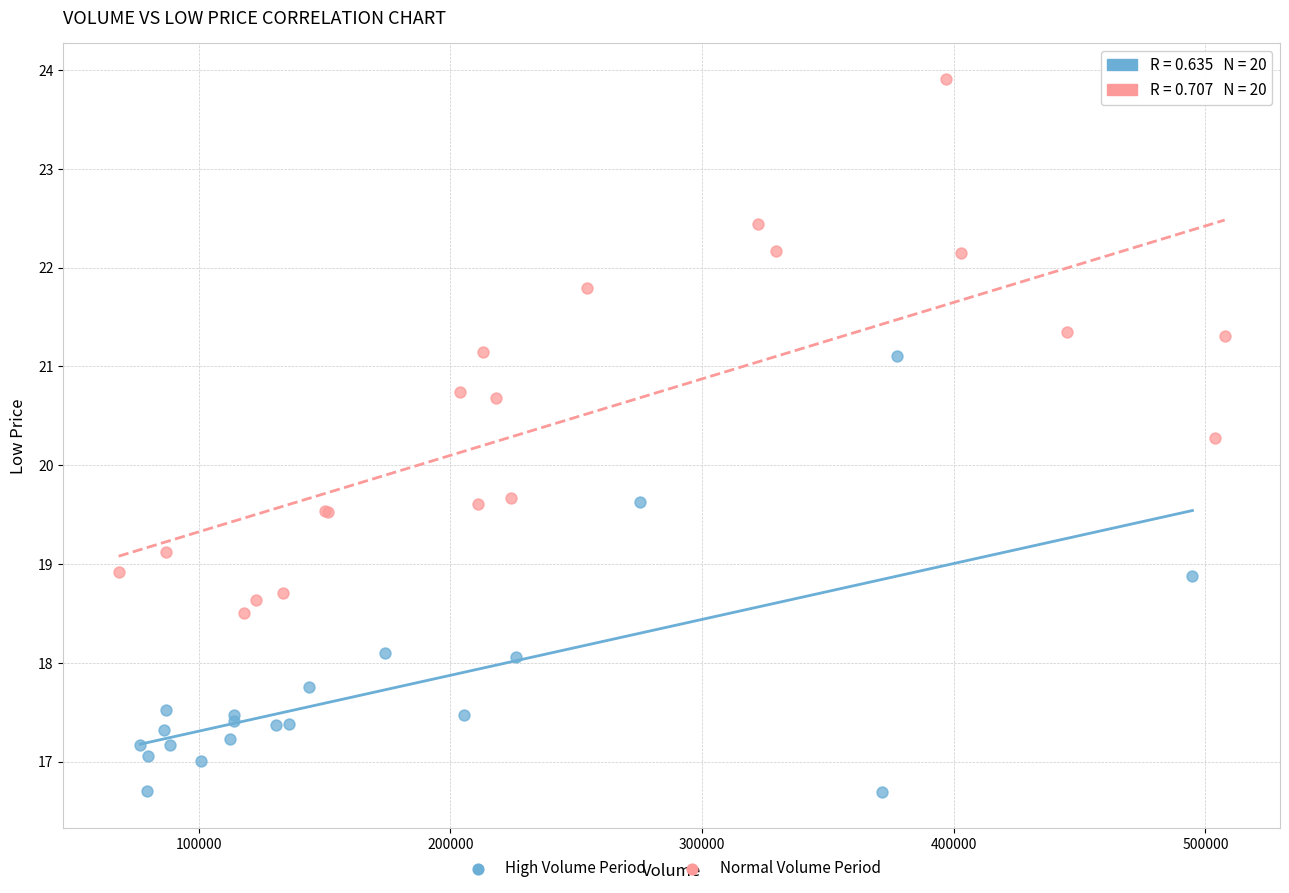

Which series contains the lowest Y value?

High Volume Period